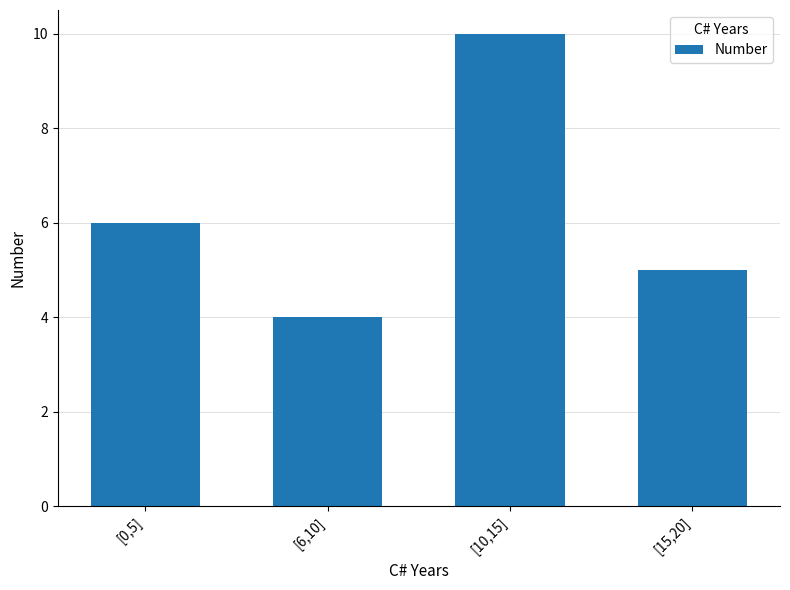

Reading left to right, extract all data points from this chart.

[0,5]=6	[6,10]=4	[10,15]=10	[15,20]=5